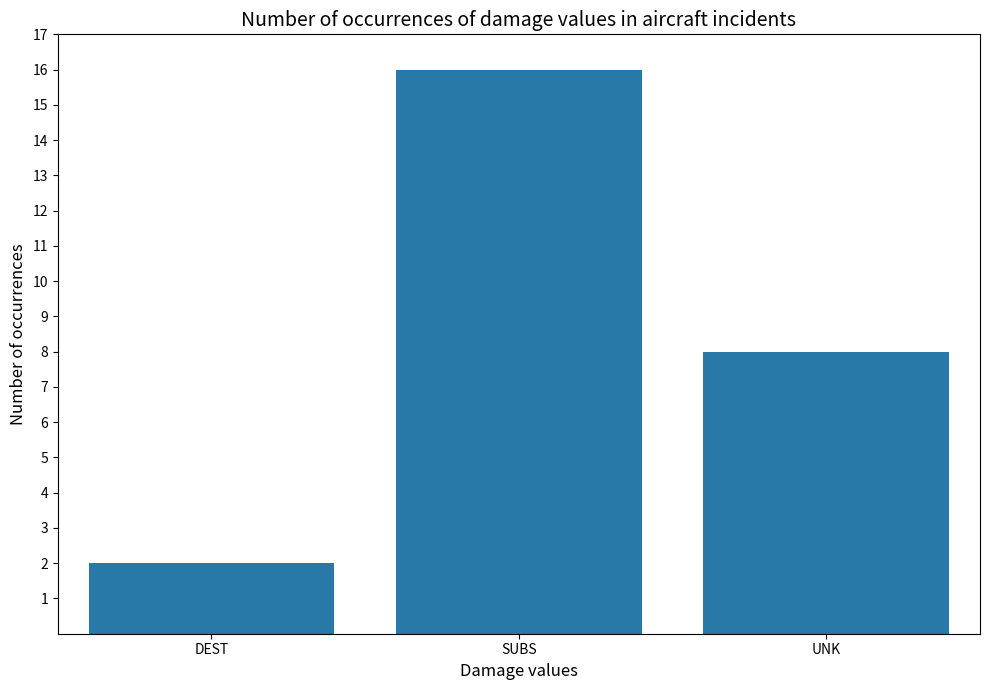

Reading left to right, list all the values displayed in this chart.

DEST=2	SUBS=16	UNK=8